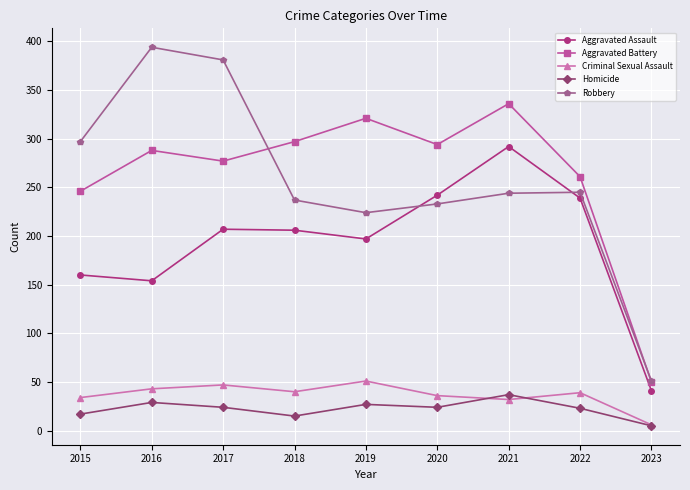

In Criminal Sexual Assault, how many points are higher than both neighbors (excluding endpoints)?

3